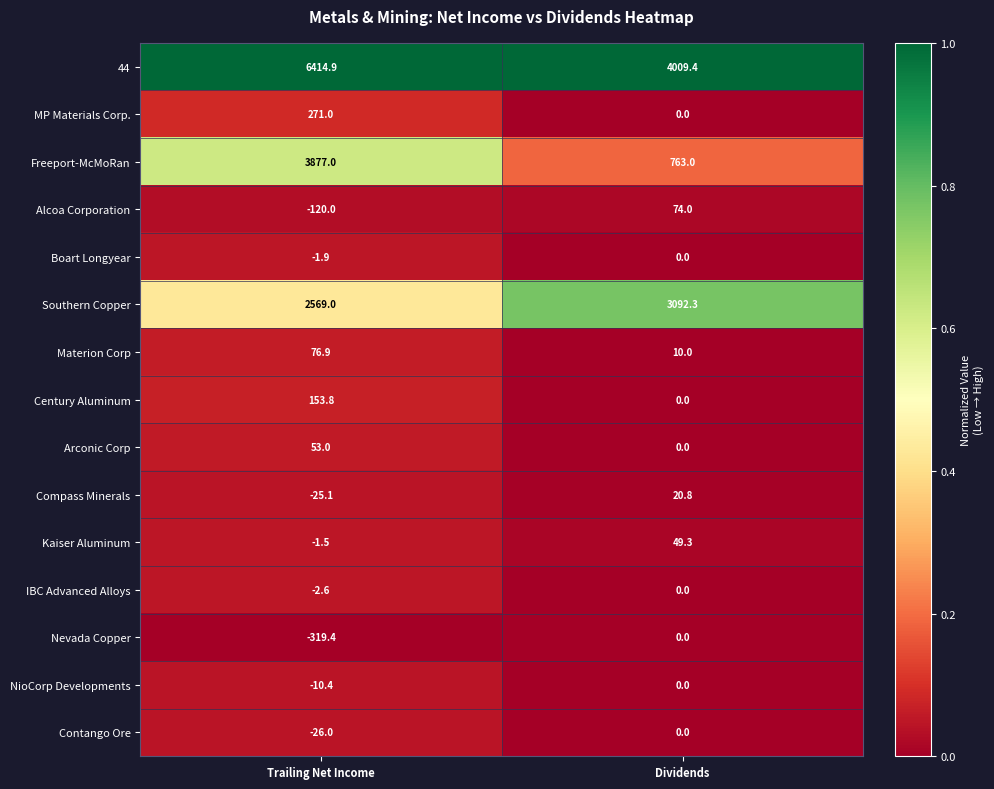

The Century Aluminum series shows 153.8 at Trailing Net Income. True or false?

True